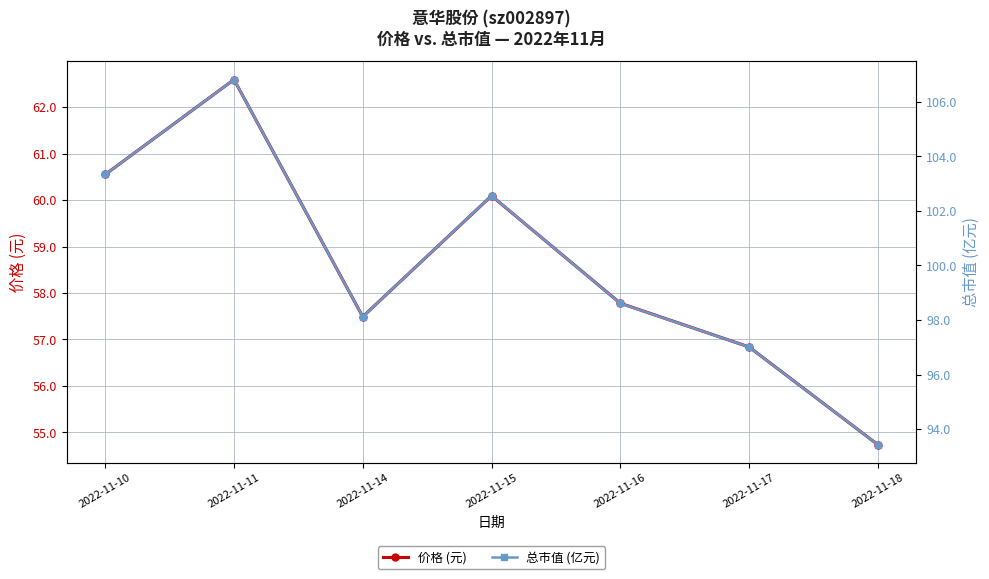

True or false: 价格 (元) and 总市值 (亿元) cross at least once.

False